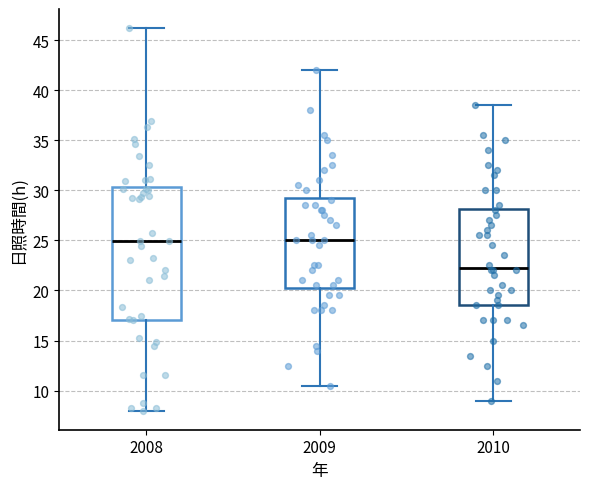

Which box's median line is the lowest?

2010